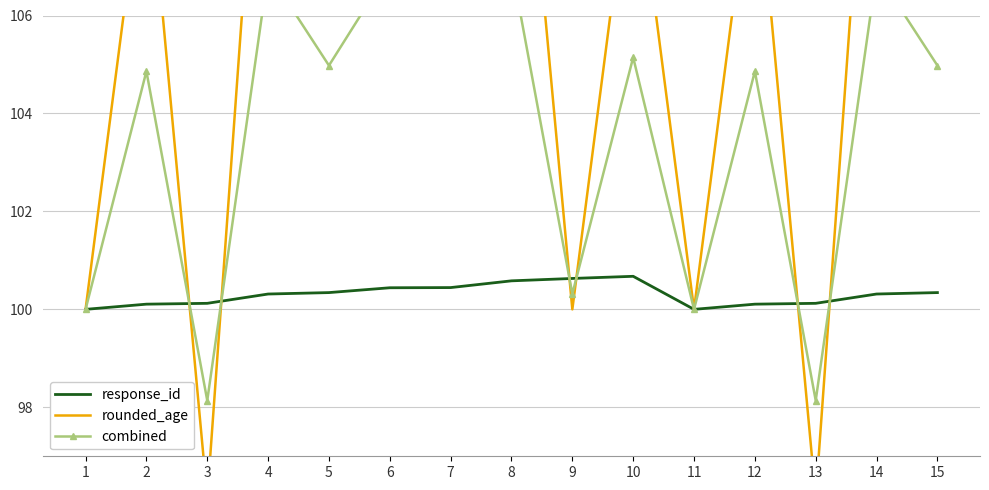

Is it true that rounded_age equals 100.0 at 9?

True